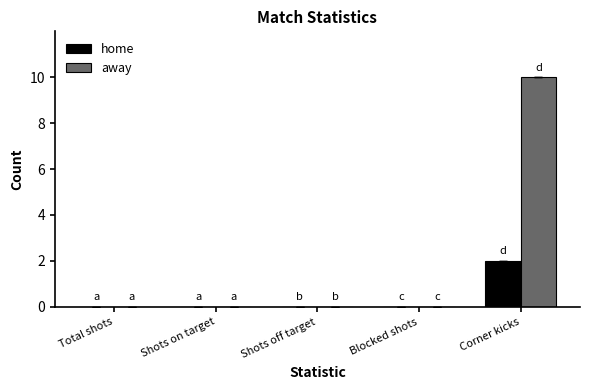

At which label does home reach its peak?

Corner kicks